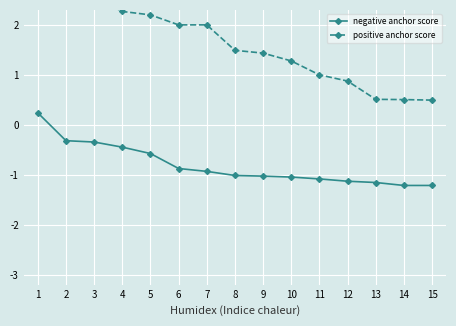

What is the value of the positive anchor score point at the 4th from the left?

2.3